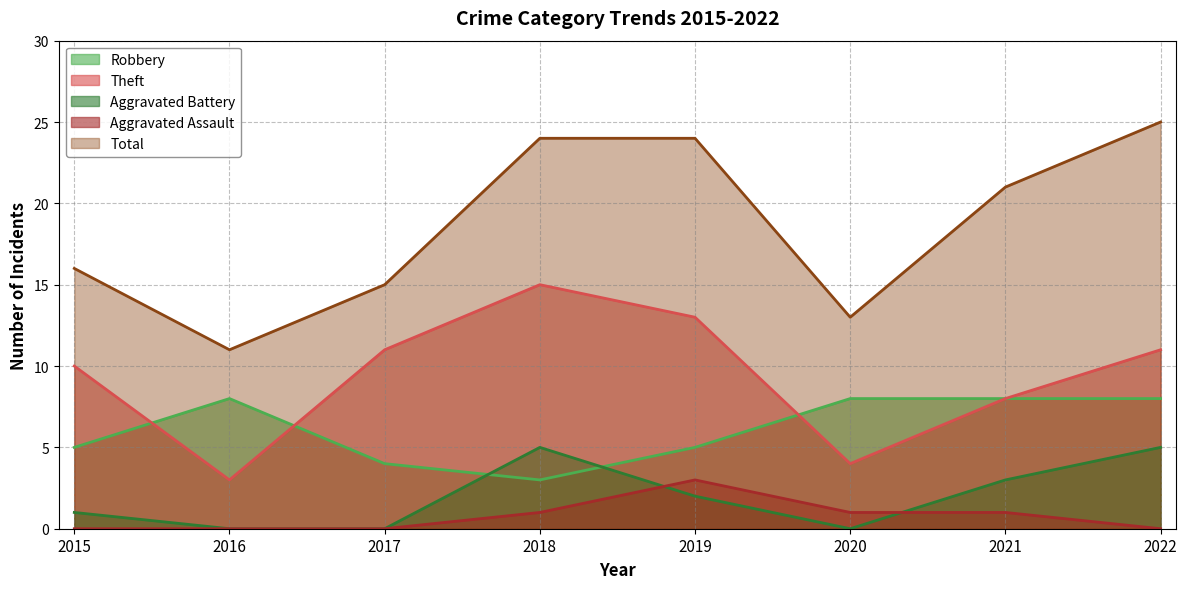

Reading left to right, extract all data points from this chart.

Robbery: 2015=5	2016=8	2017=4	2018=3	2019=5	2020=8	2021=8	2022=8
Theft: 2015=10	2016=3	2017=11	2018=15	2019=13	2020=4	2021=8	2022=11
Aggravated Battery: 2015=1	2016=0	2017=0	2018=5	2019=2	2020=0	2021=3	2022=5
Aggravated Assault: 2015=0	2016=0	2017=0	2018=1	2019=3	2020=1	2021=1	2022=0
Total: 2015=16	2016=11	2017=15	2018=24	2019=24	2020=13	2021=21	2022=25